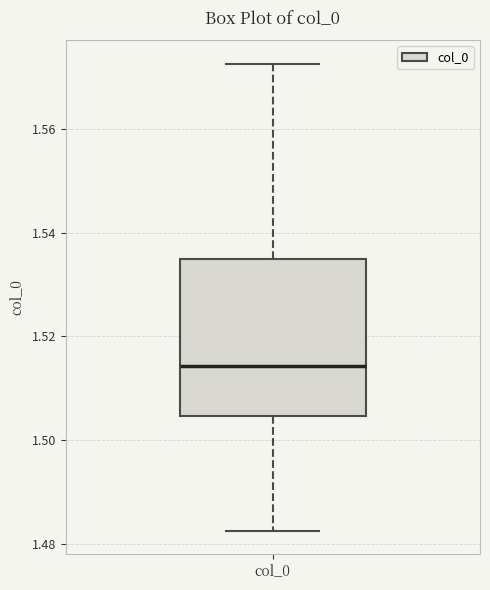

Read this box plot against the y-axis: the position of the median line, the range covered by the box, and the ends of both whiskers. The values are not printed on the chart, so give them approximately, as read against the axis.

median 1.514, box 1.504 to 1.534, whiskers 1.482 to 1.572